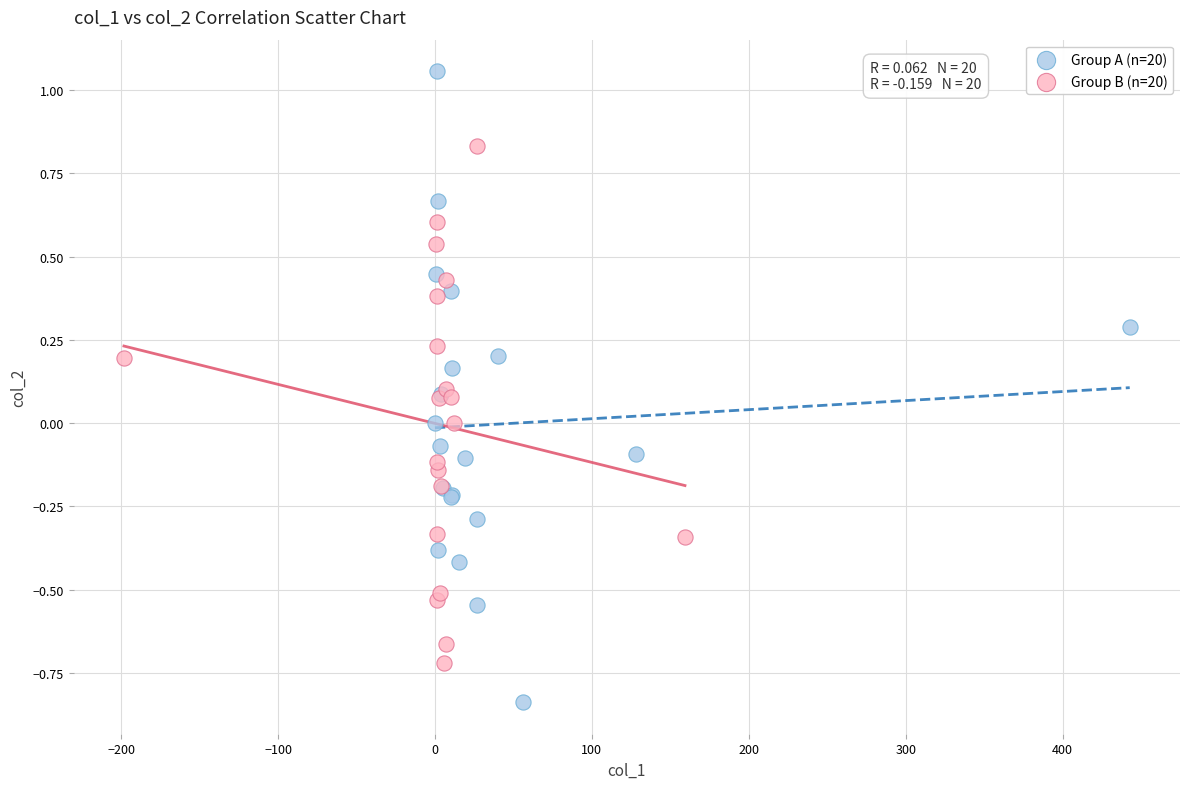

What are all the series names shown in the legend?

Group A (n=20), Group B (n=20)